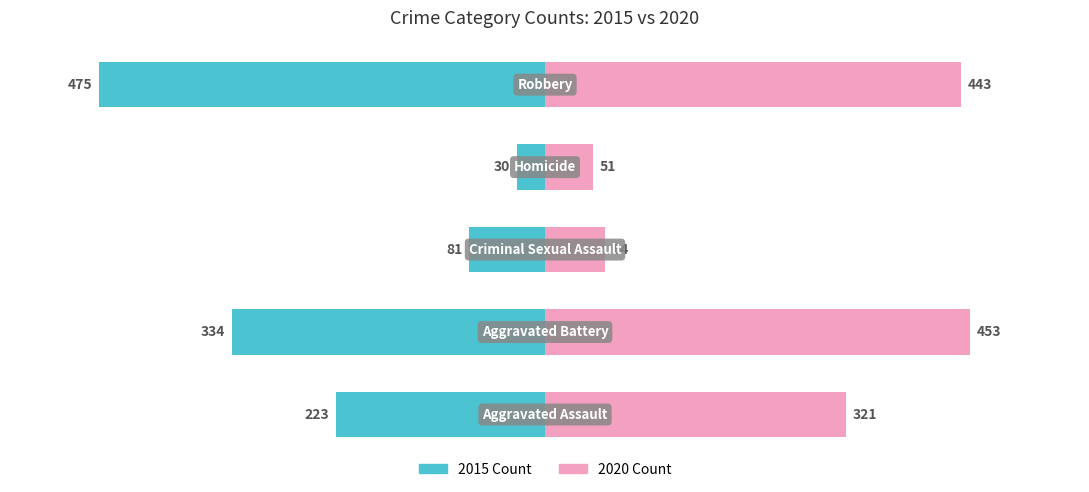

Is the value of 2015 Count at 3 greater than the value of 2020 Count at 4?

No